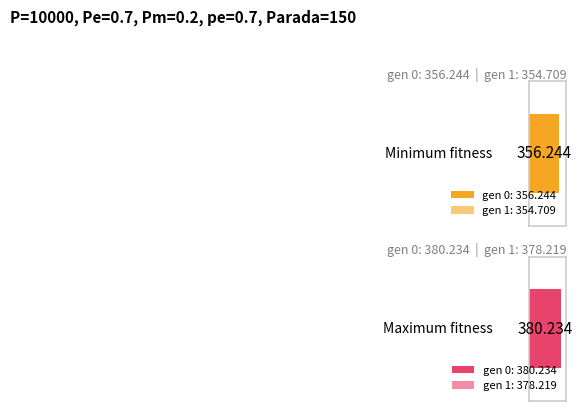

How many data points in max are less than 380?

1